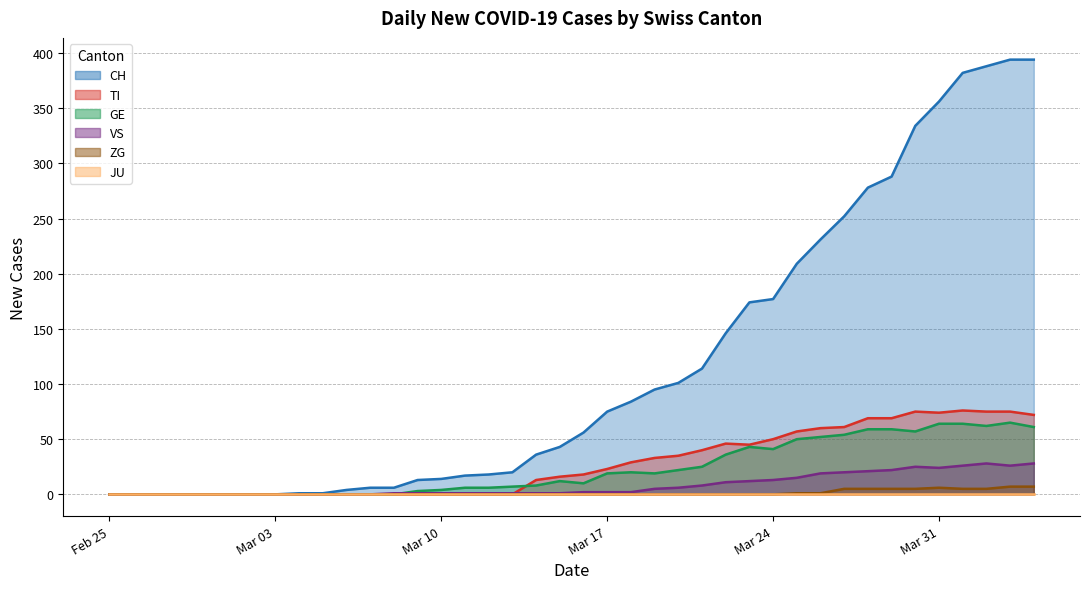

In VS, how many points are lower than both neighbors (excluding endpoints)?

2